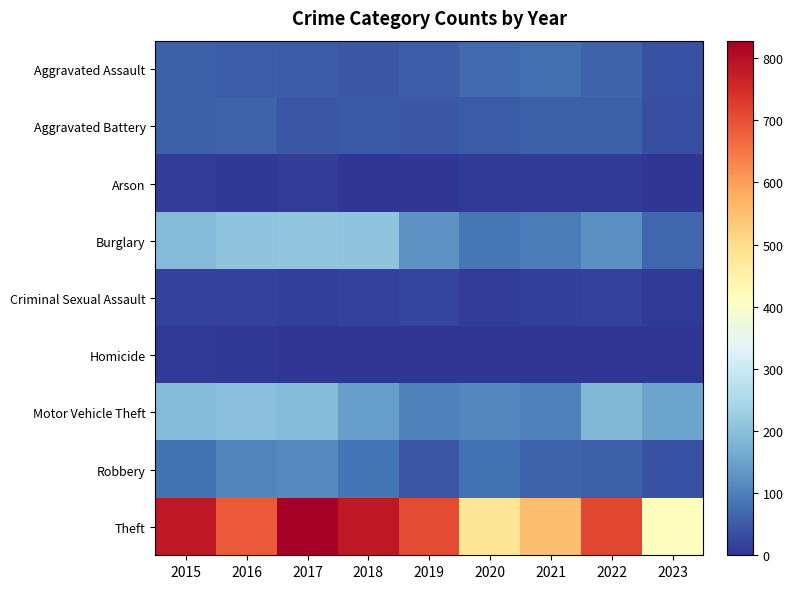

At 2021, list the series in order from smallest to largest.

Homicide, Arson, Criminal Sexual Assault, Aggravated Battery, Robbery, Aggravated Assault, Burglary, Motor Vehicle Theft, Theft